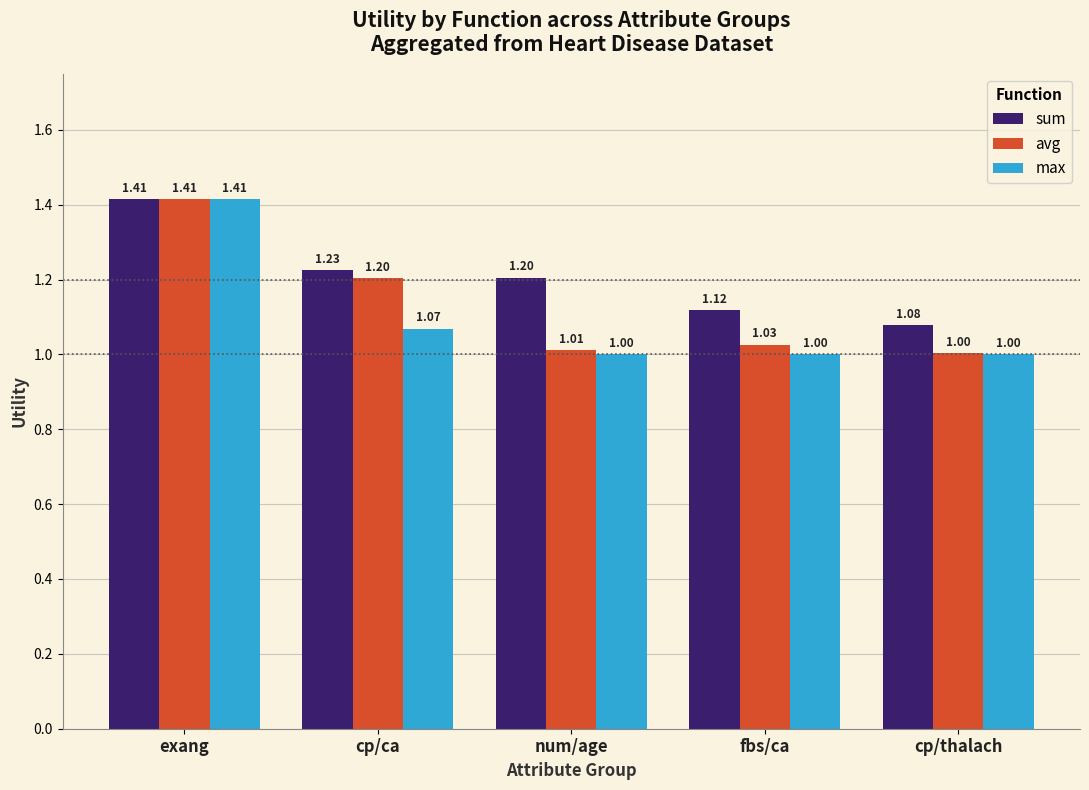

Which category has the lowest value in the avg series?

cp/thalach